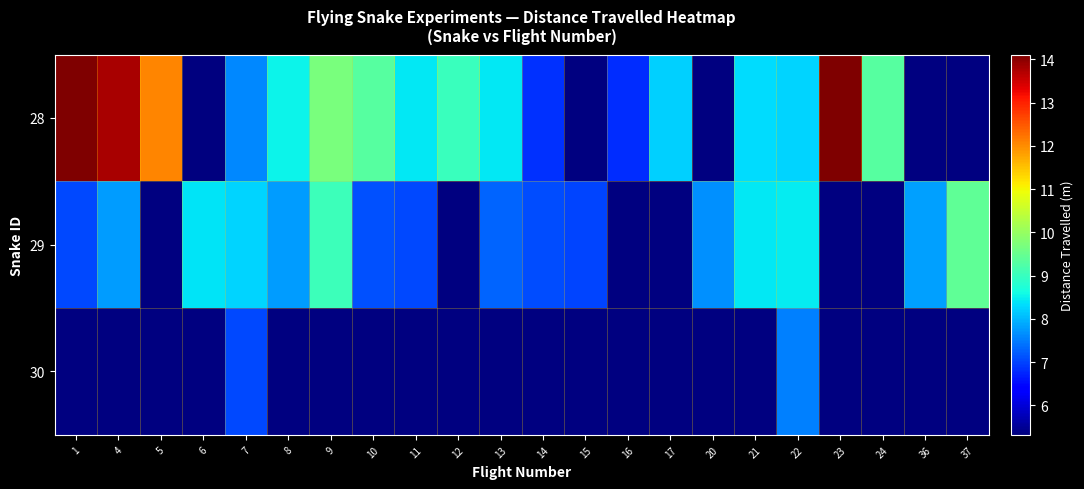

Which label corresponds to the largest value in the chart?

1